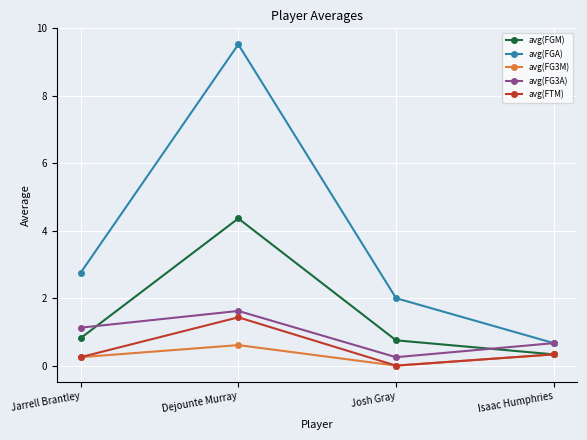

Where is the first local maximum for avg(FGM)?

Dejounte Murray